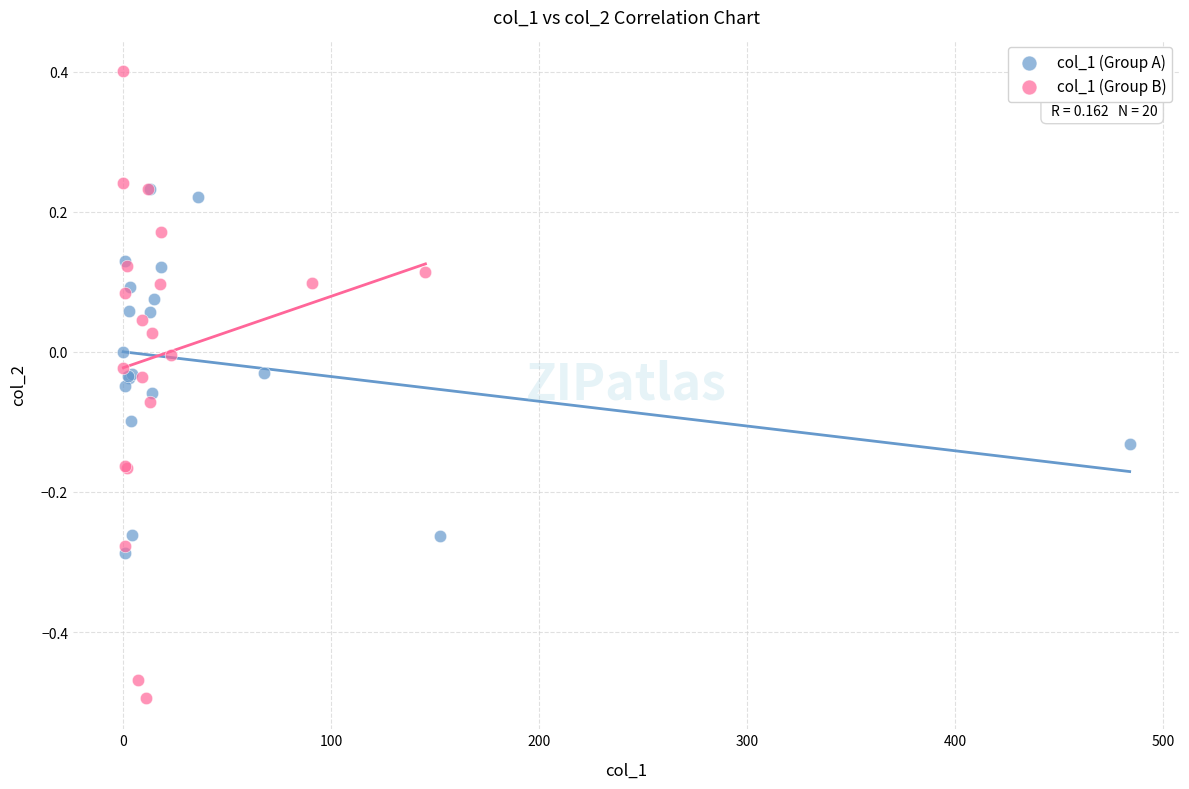

Which series has the widest spread of Y values?

col_1 (Group B)